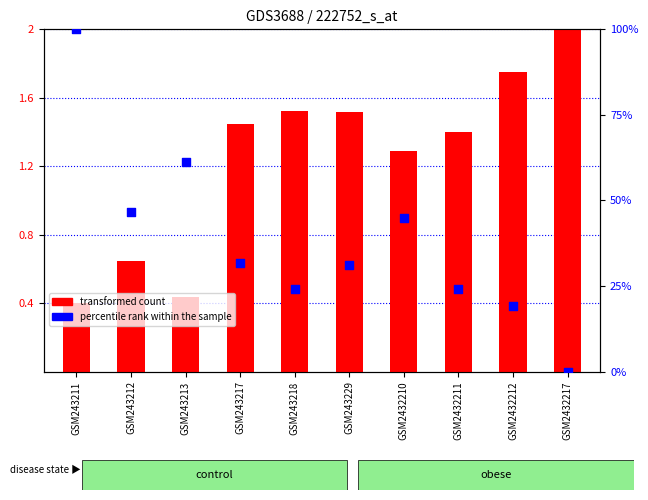

At which category is the sum across all series the highest?

GSM243211